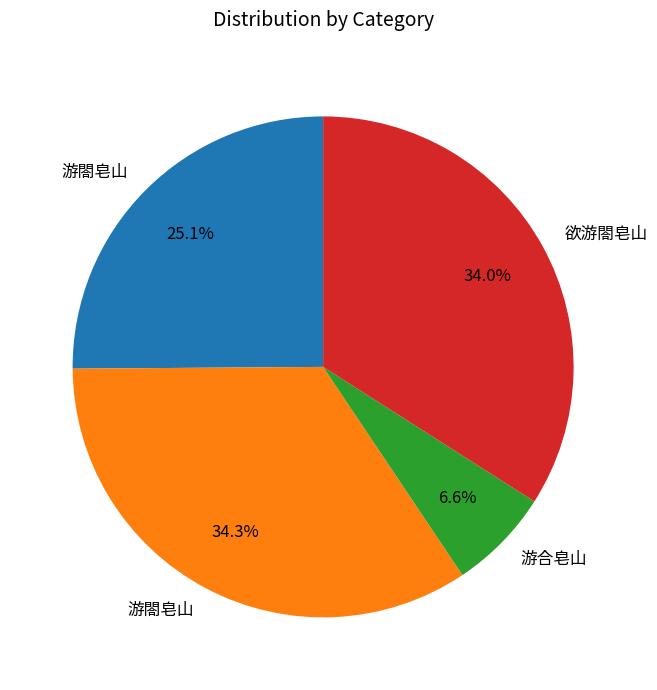

How many segments does this pie chart have?

4